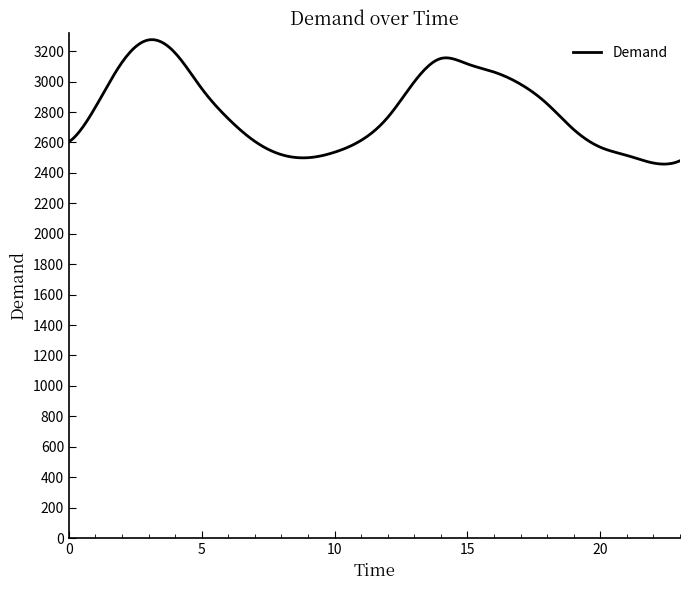

What is the minimum value shown in the chart?

2457.9